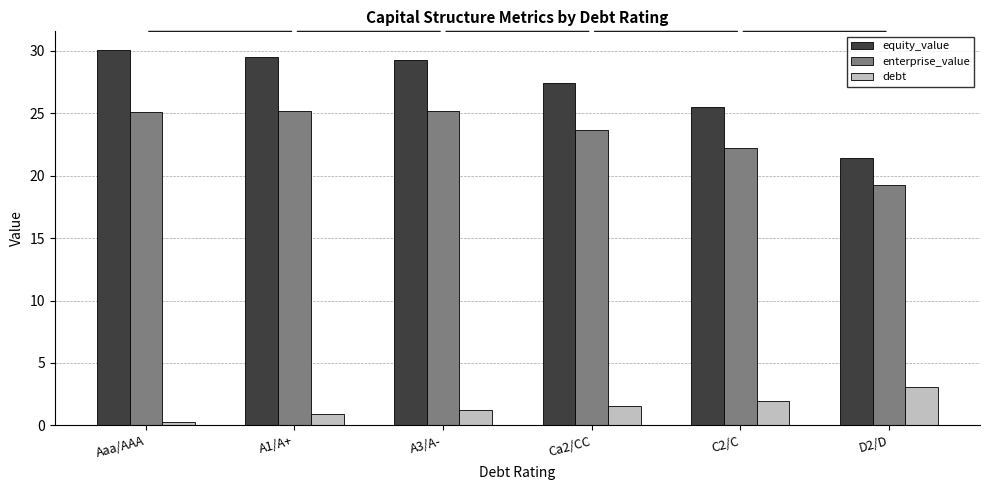

What is the difference between the highest and lowest values at Ca2/CC?

25.9